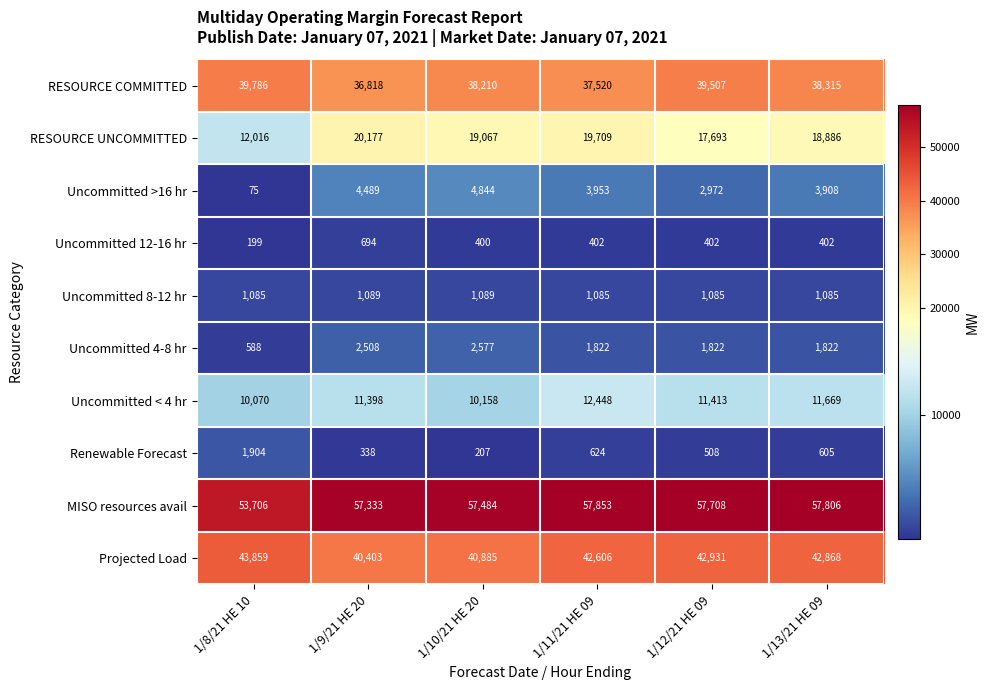

What is the difference between the highest and lowest values at 1/9/21 HE 20?

56995